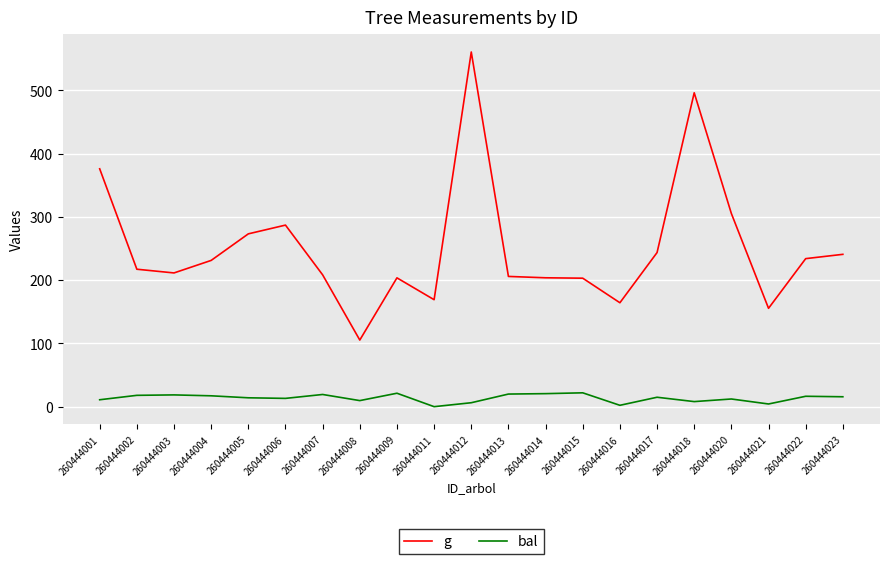

Which series has the largest range (max minus min)?

g